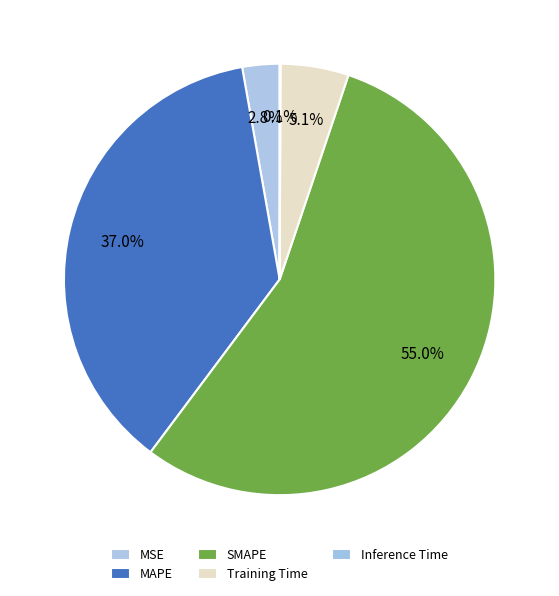

Count the number of slices in the pie.

5